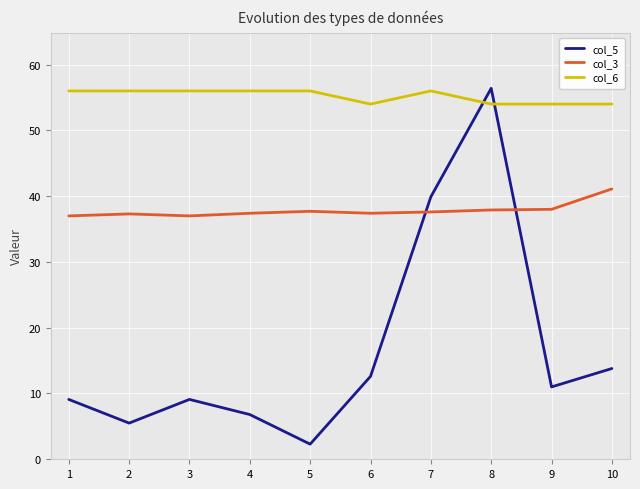

Rank the series at 3 from highest to lowest value.

col_6, col_3, col_5